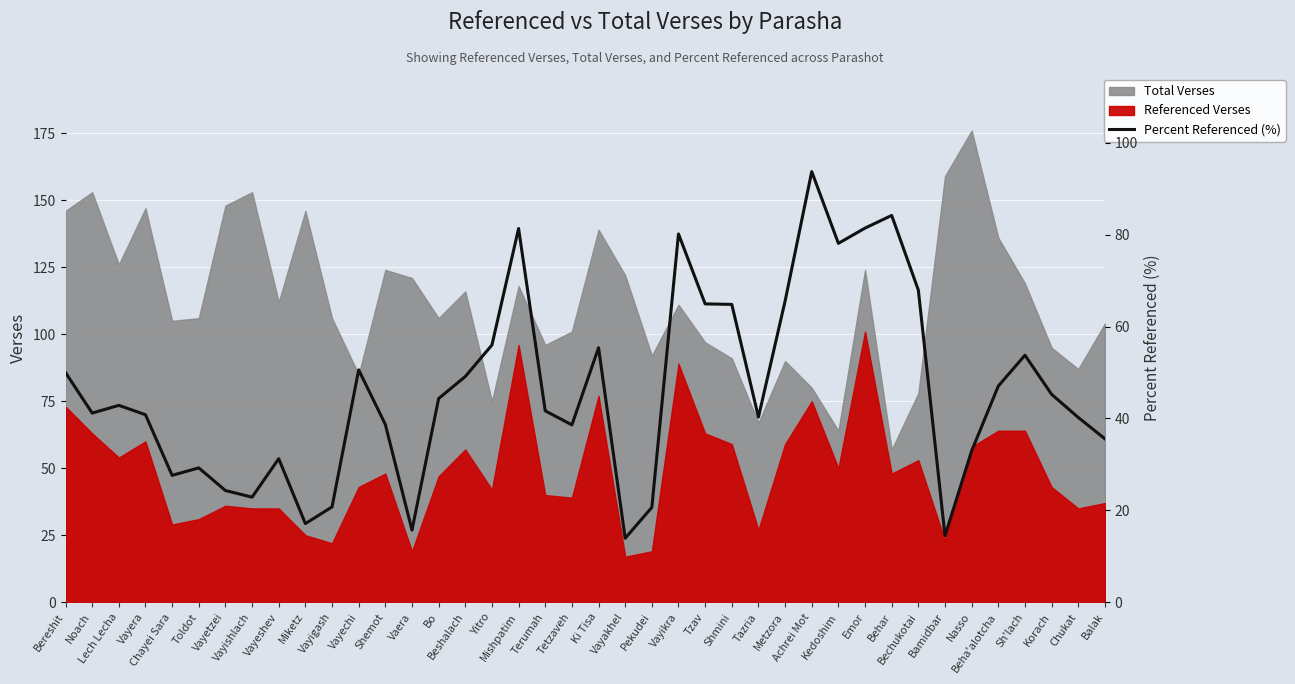

At which label is the value closest to 53?

Sh'lach